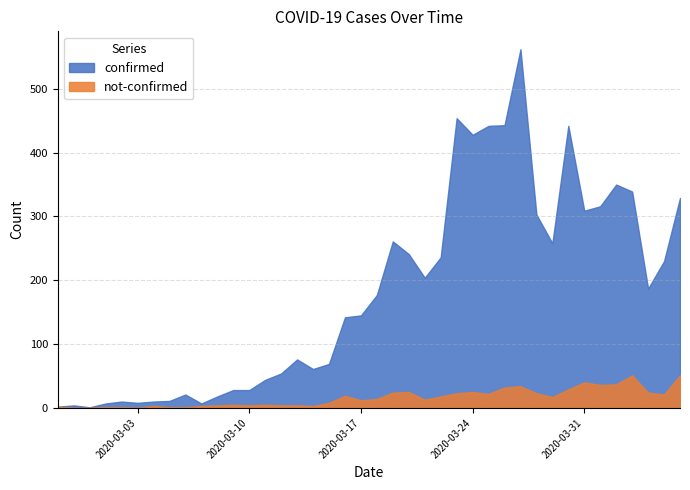

Where is the first local minimum for confirmed?

2020-02-29